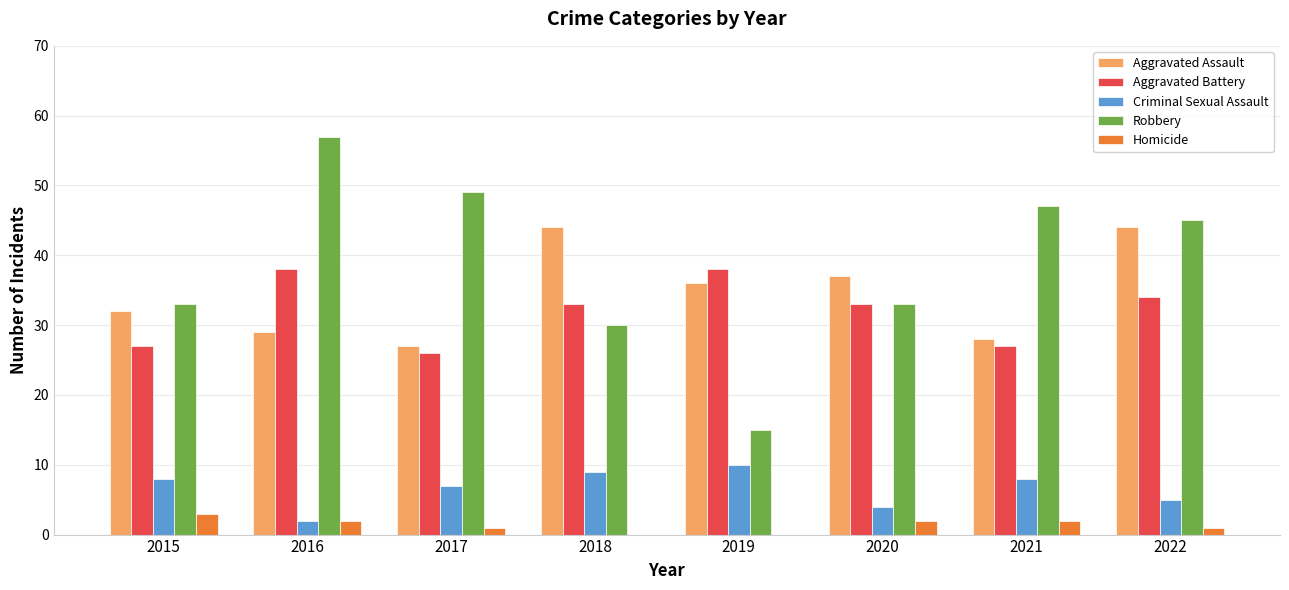

Reading left to right, transcribe all the data shown in this chart.

Aggravated Assault: 2015=32	2016=29	2017=27	2018=44	2019=36	2020=37	2021=28	2022=44
Aggravated Battery: 2015=27	2016=38	2017=26	2018=33	2019=38	2020=33	2021=27	2022=34
Criminal Sexual Assault: 2015=8	2016=2	2017=7	2018=9	2019=10	2020=4	2021=8	2022=5
Robbery: 2015=33	2016=57	2017=49	2018=30	2019=15	2020=33	2021=47	2022=45
Homicide: 2015=3	2016=2	2017=1	2018=0	2019=0	2020=2	2021=2	2022=1